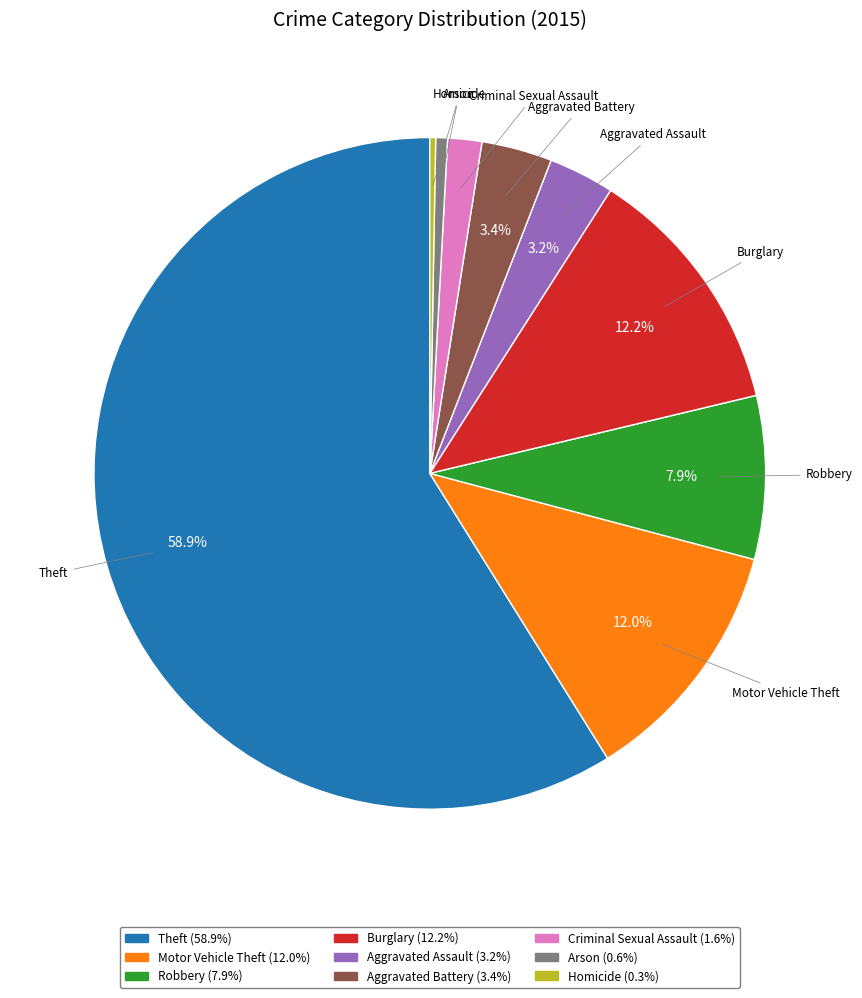

Which category has the biggest portion of the pie?

Theft